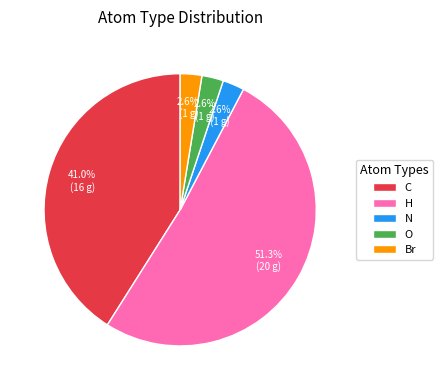

What is the largest slice in the pie chart?

H